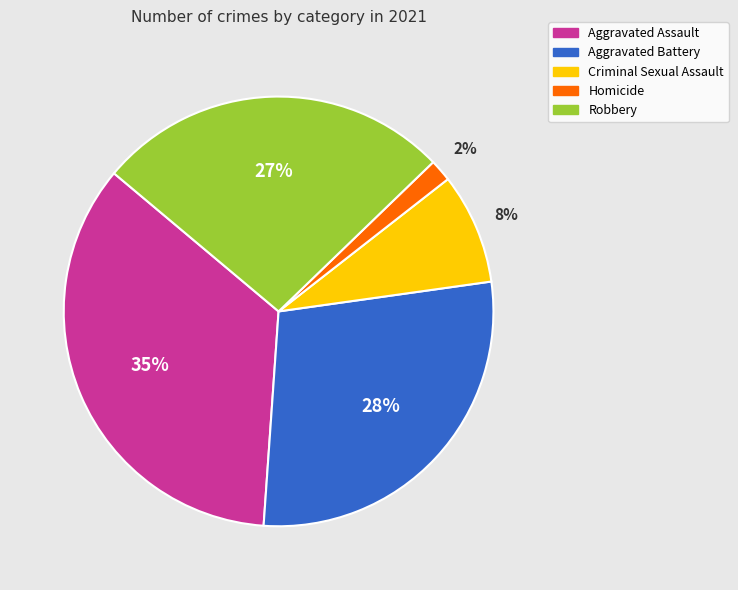

Count the number of slices in the pie.

5